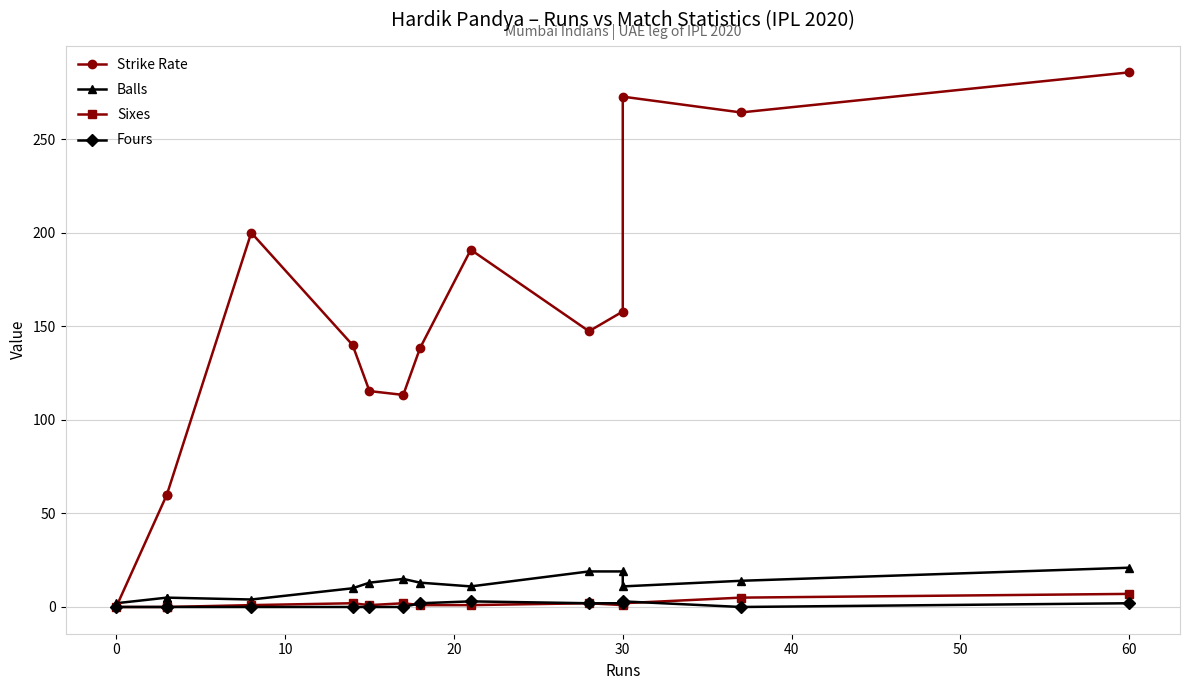

Count the number of data series in this chart.

4